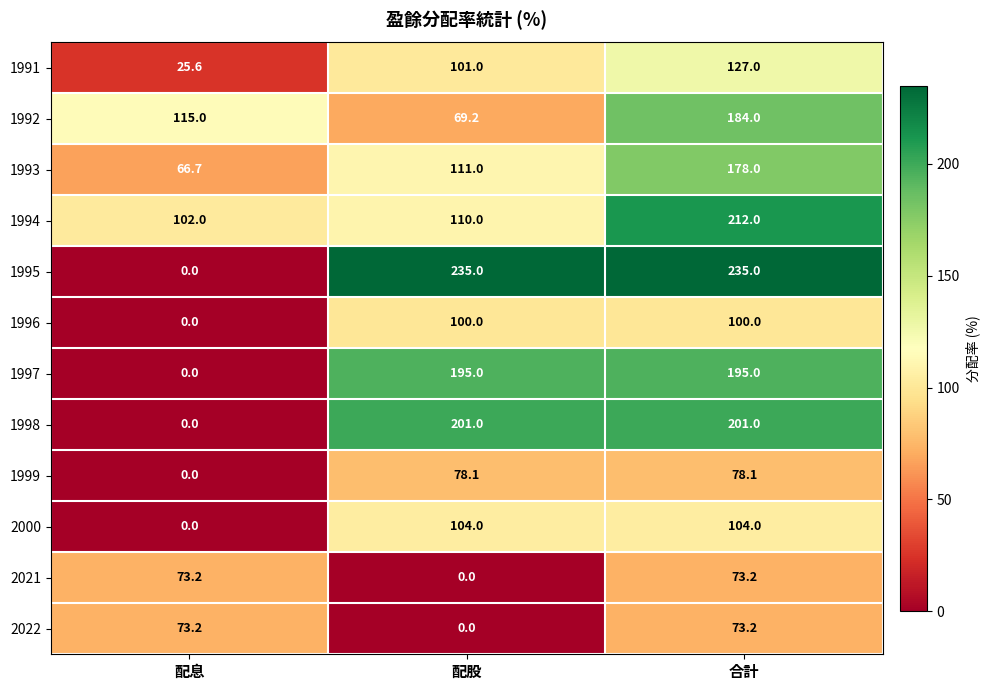

What is the total value across all series at 配股?

1304.3